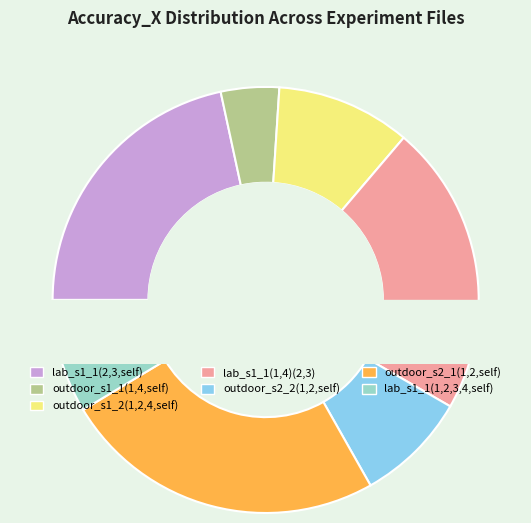

To the nearest percent, what portion does lab_s1_1(1,4)(2,3) represent?

22%